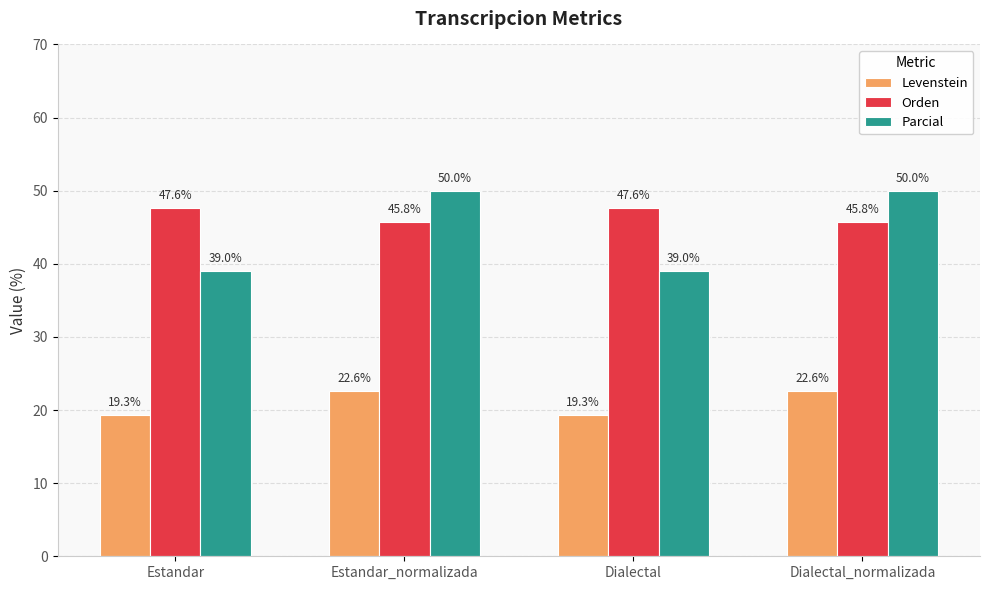

What value does the Parcial series have at Dialectal_normalizada?

50.0